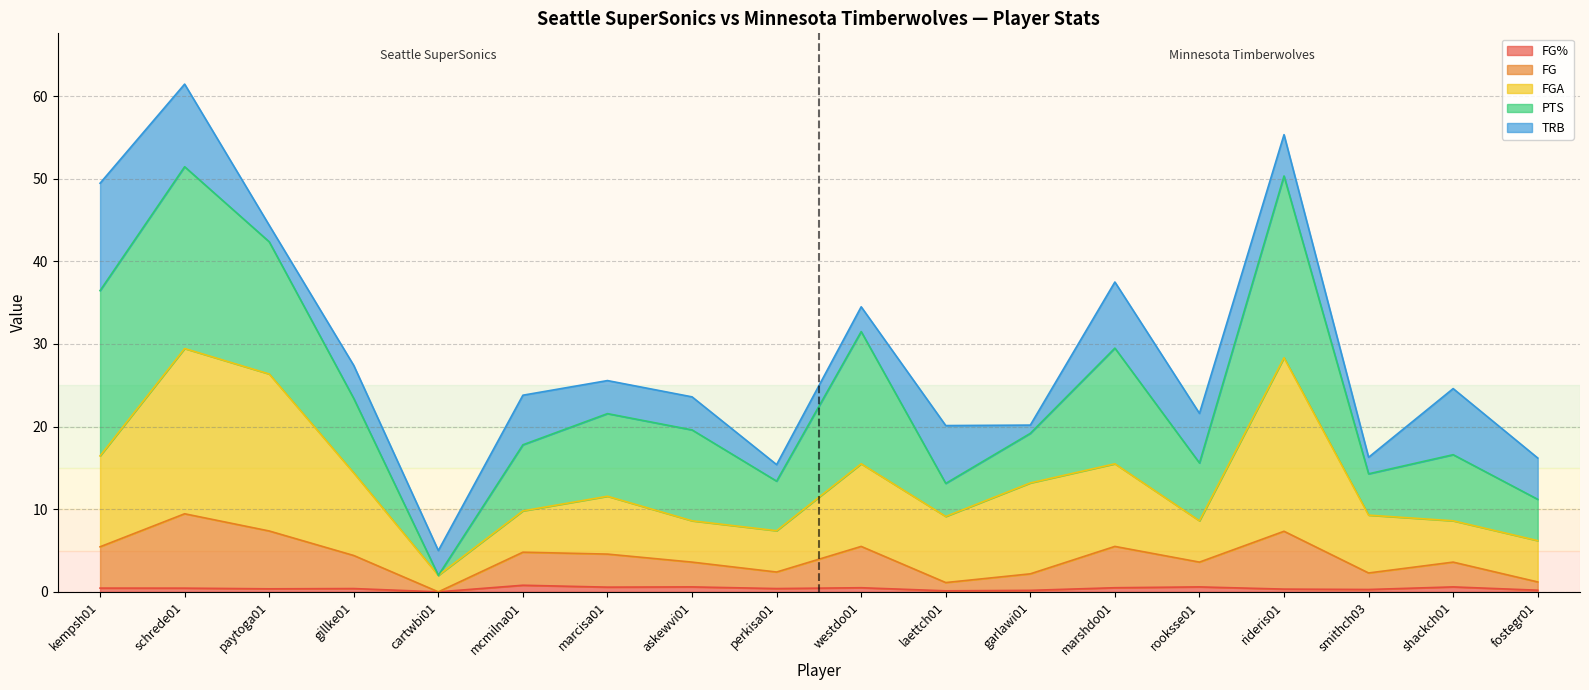

What is the difference between the second highest and second lowest values in the FG% series?

0.5